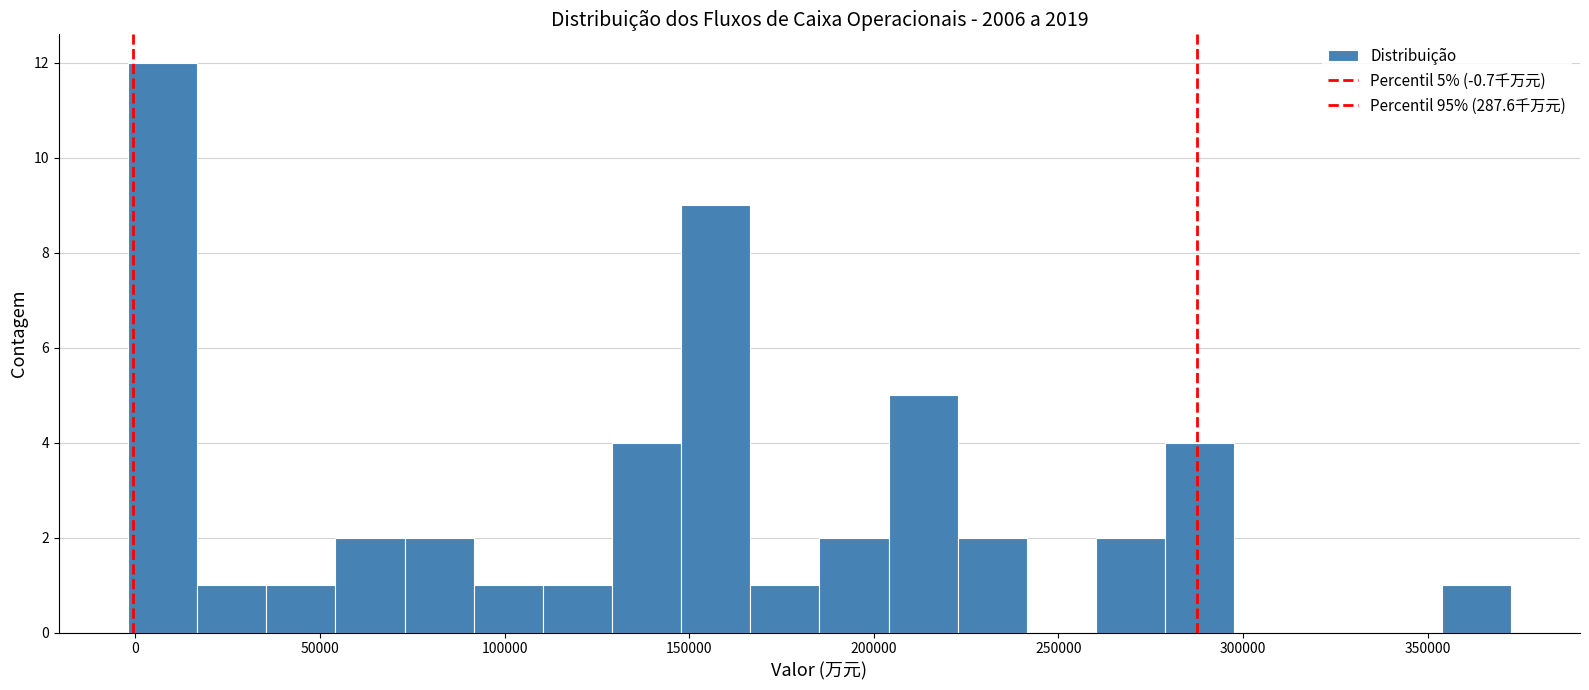

Around what value on the x-axis is the tallest bar? Give the approximate position of its centre, as read against the axis.

5000